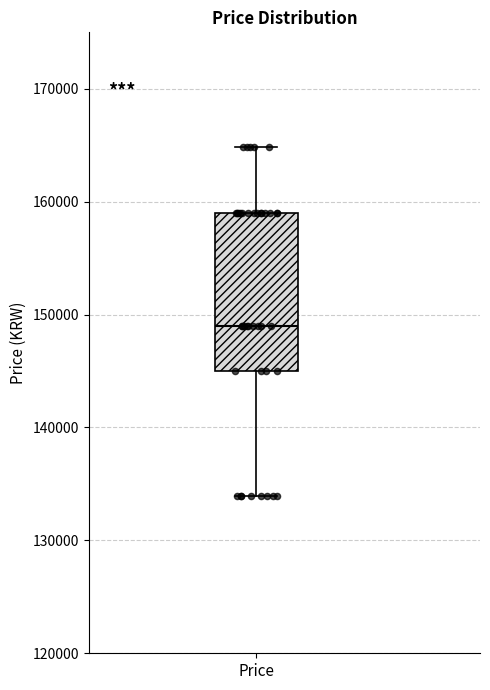

Transcribe this box plot: give where the median line is, the range the box spans, and where the two whiskers end, as read against the y-axis. The values are not printed on the chart, so give them approximately, as read against the axis.

median 149000, box 145000 to 159000, whiskers 134000 to 165000